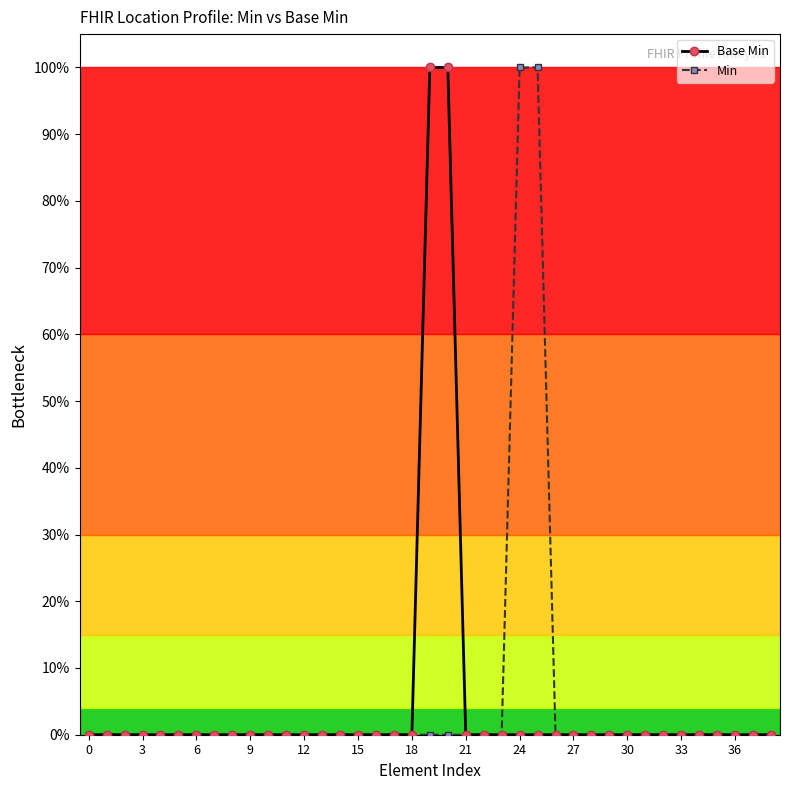

Reading right to left, what are all the values shown in this chart?

Base Min: 0	0	0	0	0	0	0	0	0	0	0	0	0	0	0	0	0	0	100	100	0	0	0	0	0	0	0	0	0	0	0	0	0	0	0	0	0	0	0
Min: 0	0	0	0	0	0	0	0	0	0	0	0	0	100	100	0	0	0	0	0	0	0	0	0	0	0	0	0	0	0	0	0	0	0	0	0	0	0	0